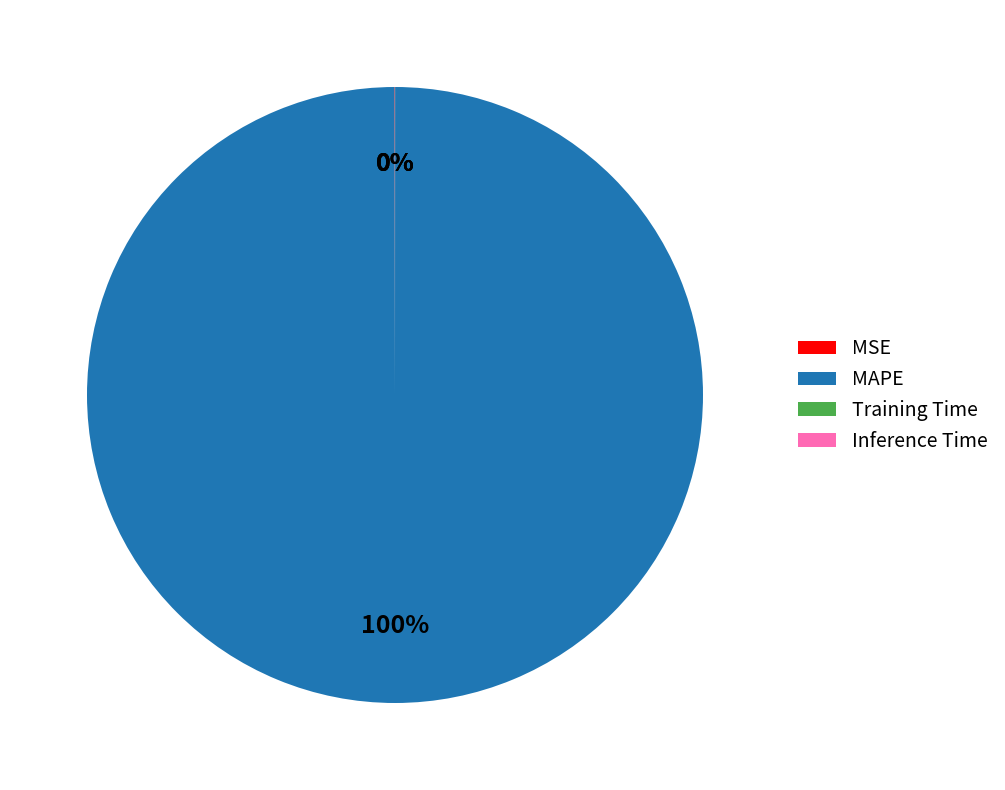

Which slice represents more than half of the pie?

MAPE